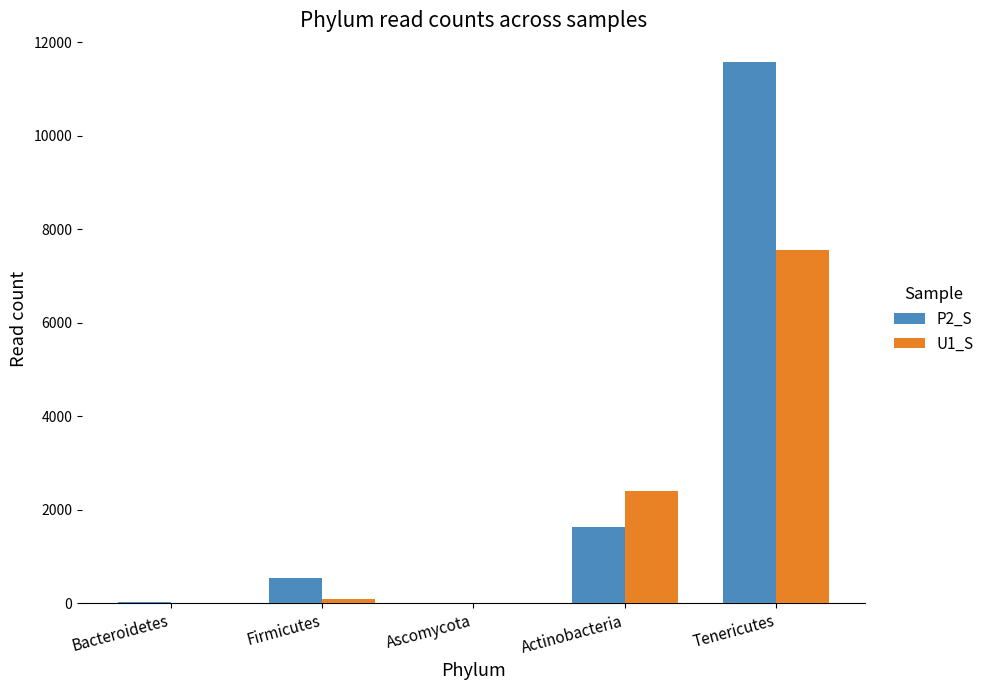

How many groups of bars are there?

5